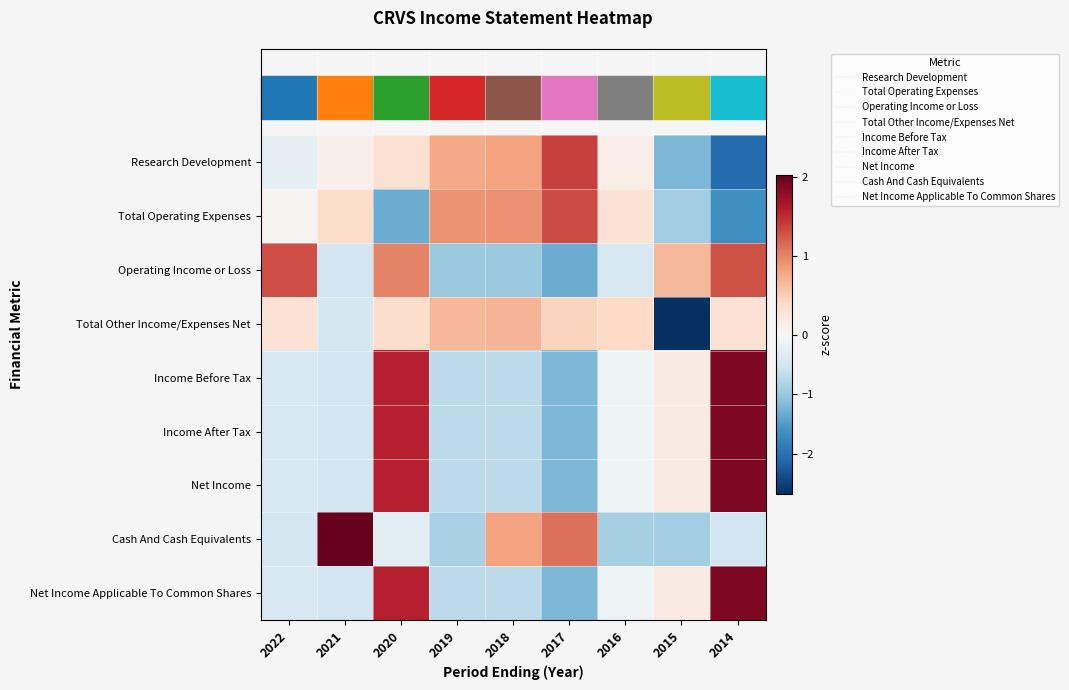

Reading left to right, extract all data points from this chart.

Research Development: 2022=-0.2	2021=0.1	2020=0.3	2019=0.8	2018=0.8	2017=1.4	2016=0.1	2015=-1.2	2014=-2.1
Total Operating Expenses: 2022=0.1	2021=0.4	2020=-1.3	2019=0.9	2018=0.9	2017=1.3	2016=0.3	2015=-0.9	2014=-1.6
Operating Income or Loss: 2022=1.3	2021=-0.5	2020=1.0	2019=-1.0	2018=-1.0	2017=-1.3	2016=-0.4	2015=0.7	2014=1.3
Total Other Income/Expenses Net: 2022=0.3	2021=-0.5	2020=0.3	2019=0.7	2018=0.7	2017=0.5	2016=0.4	2015=-2.7	2014=0.3
Income Before Tax: 2022=-0.4	2021=-0.5	2020=1.6	2019=-0.7	2018=-0.7	2017=-1.2	2016=-0.1	2015=0.2	2014=1.9
Income After Tax: 2022=-0.4	2021=-0.5	2020=1.6	2019=-0.7	2018=-0.7	2017=-1.2	2016=-0.1	2015=0.2	2014=1.9
Net Income: 2022=-0.4	2021=-0.5	2020=1.6	2019=-0.7	2018=-0.7	2017=-1.2	2016=-0.1	2015=0.2	2014=1.9
Cash And Cash Equivalents: 2022=-0.5	2021=2.0	2020=-0.3	2019=-0.9	2018=0.8	2017=1.1	2016=-0.9	2015=-0.9	2014=-0.5
Net Income Applicable To Common Shares: 2022=-0.4	2021=-0.5	2020=1.6	2019=-0.7	2018=-0.7	2017=-1.2	2016=-0.1	2015=0.2	2014=1.9